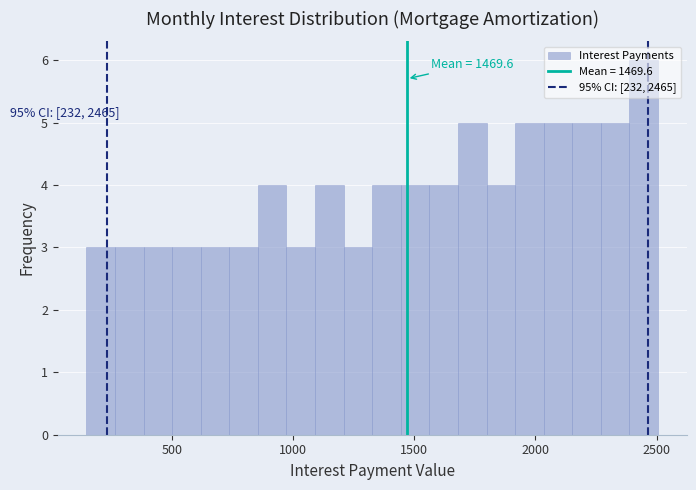

Around what value on the x-axis is the tallest bar? Give the approximate position of its centre, as read against the axis.

2450